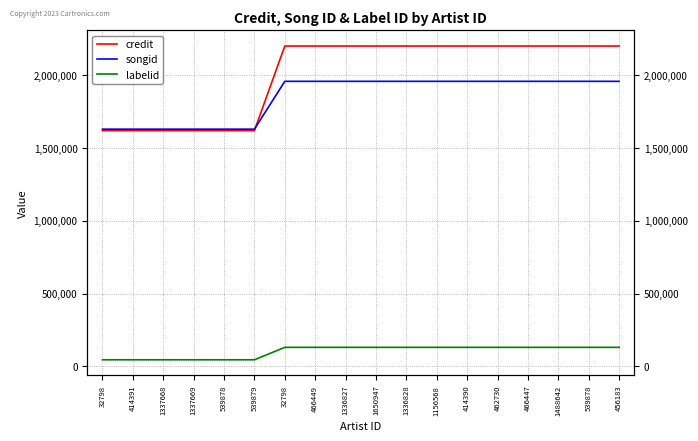

What is the sum of the labelid values at 1156568 and 414390?

263228